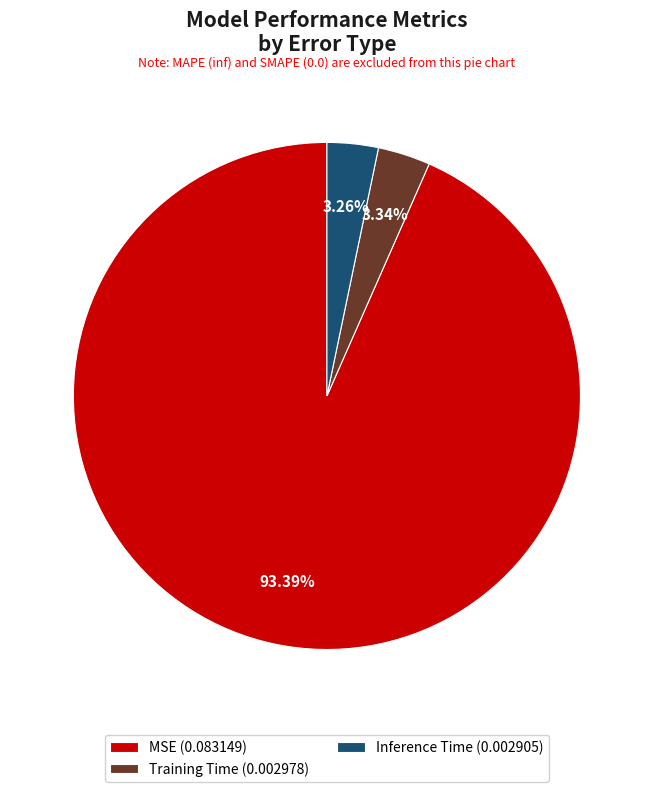

To the nearest percent, what is the average slice percentage?

33%